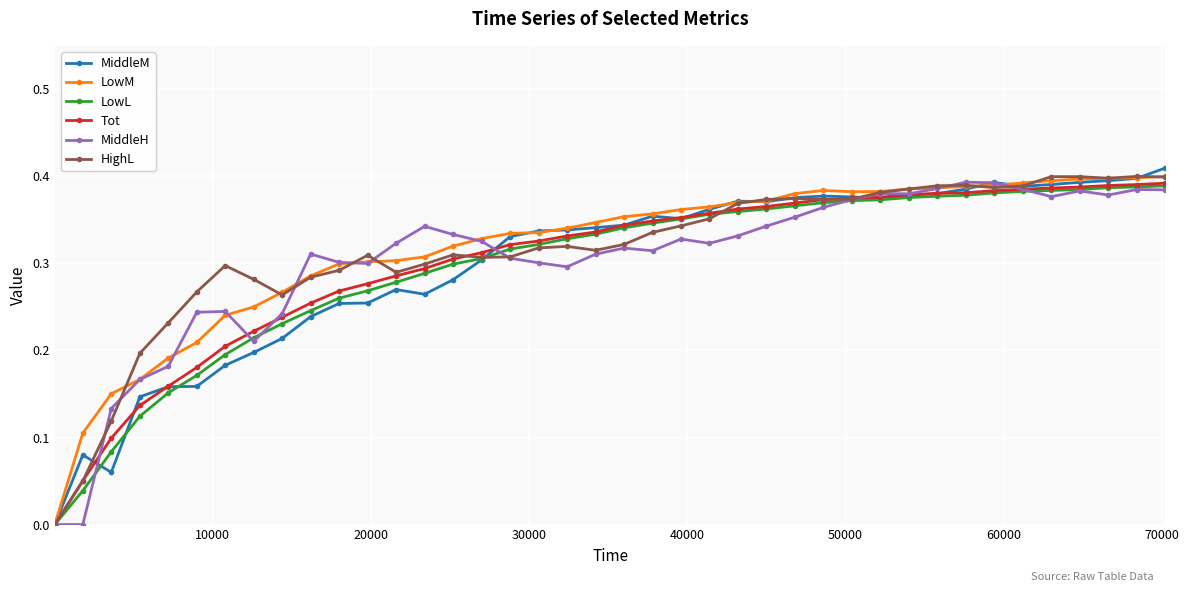

True or false: MiddleH has more than 1 points higher than both neighbors.

True